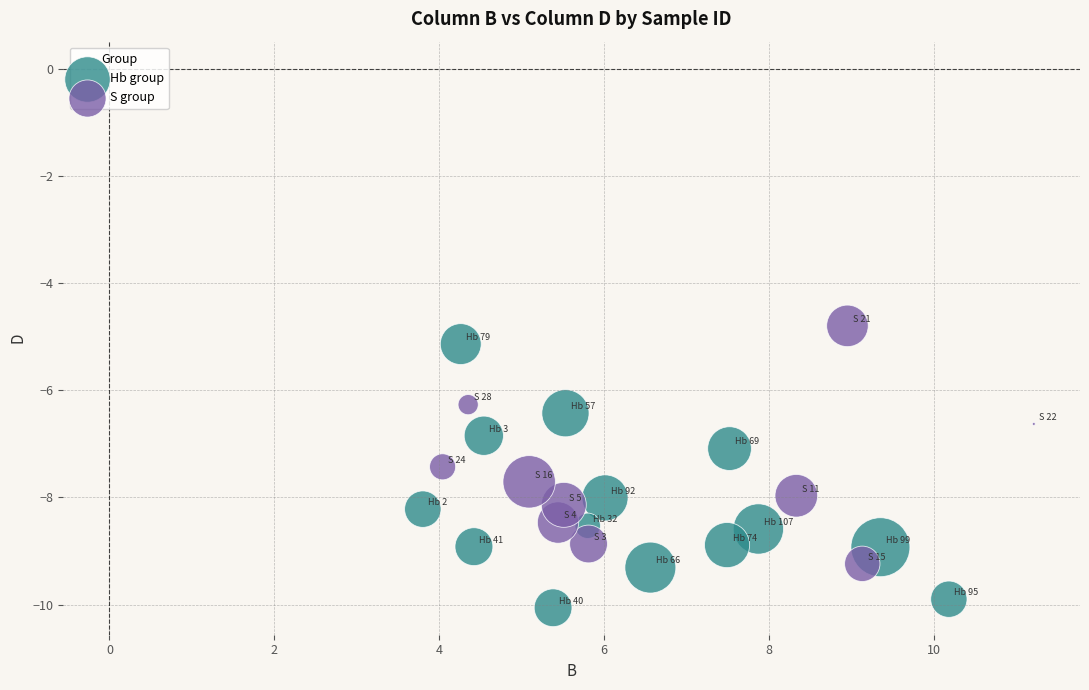

Which series reaches the minimum Y coordinate?

Hb group